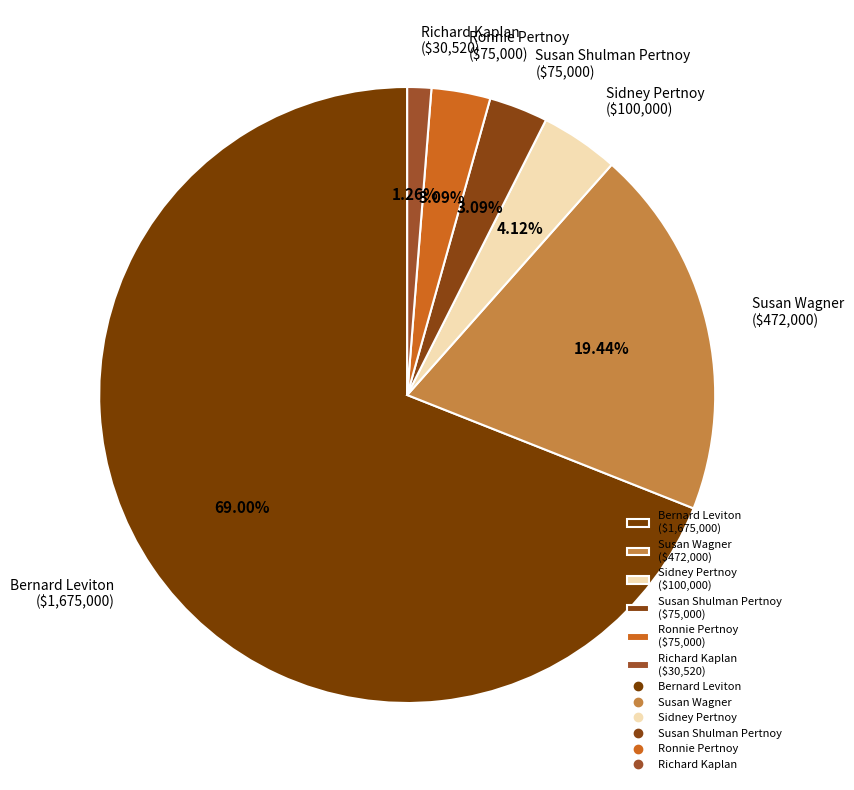

How many segments does this pie chart have?

6